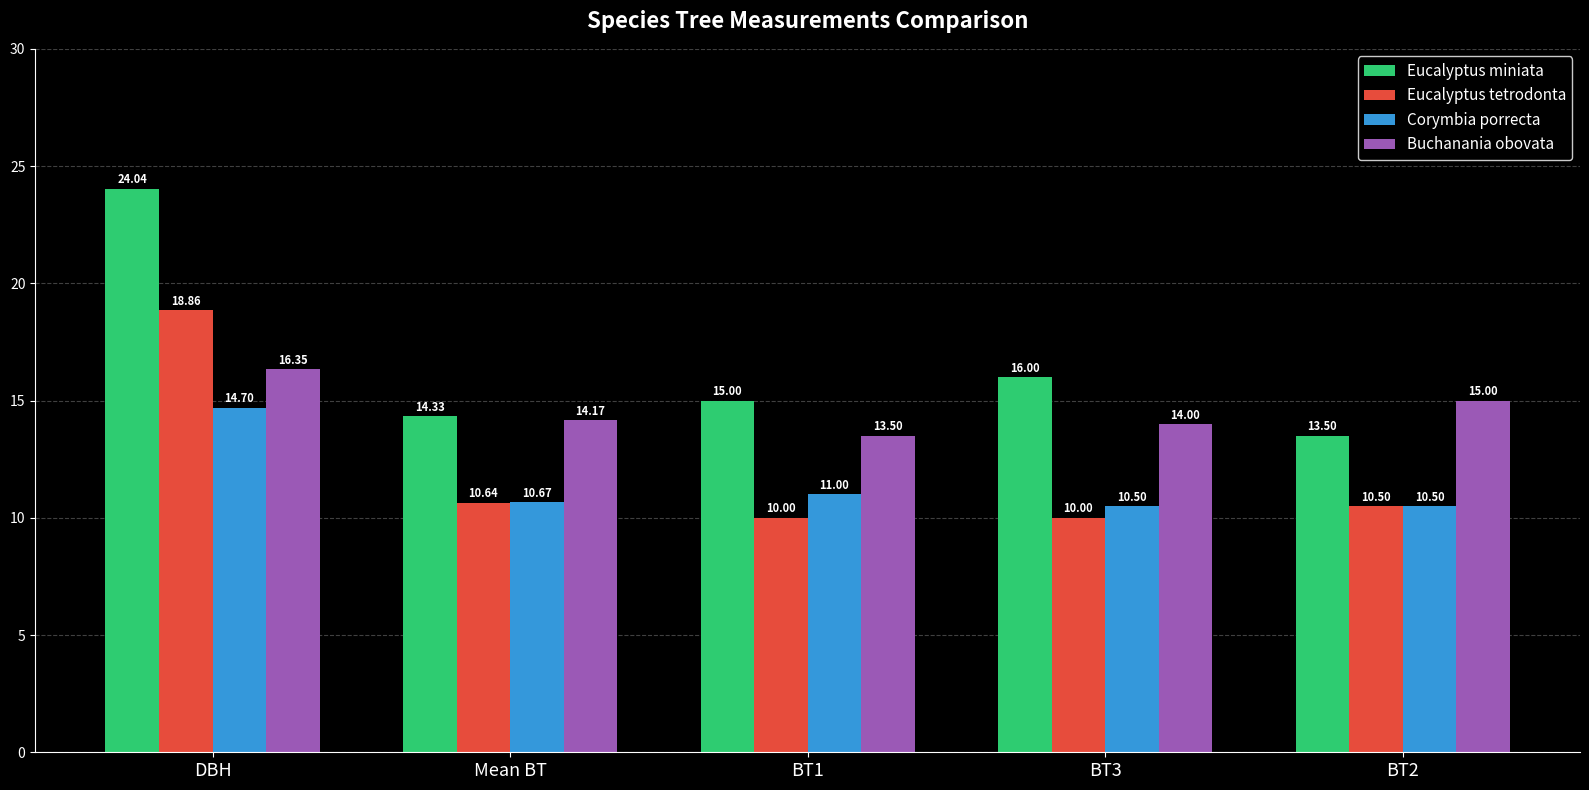

What is the sum of all Buchanania obovata values?

73.0